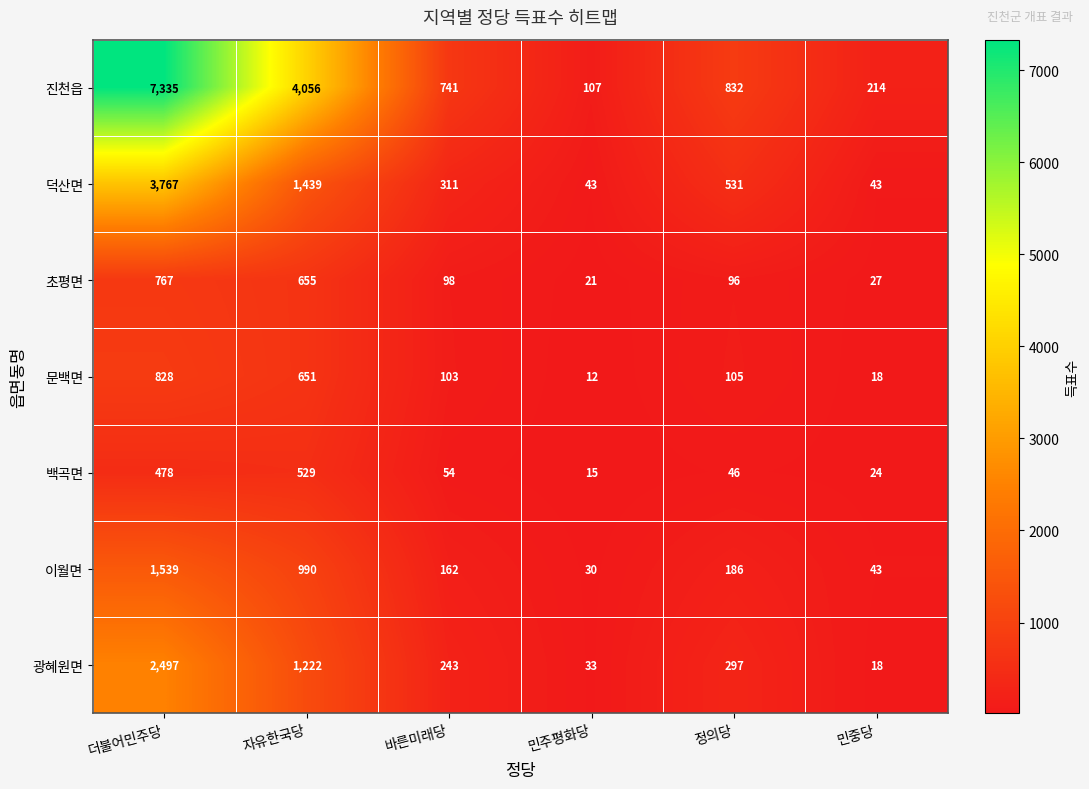

The 이월면 series shows 1539 at 더불어민주당. True or false?

True